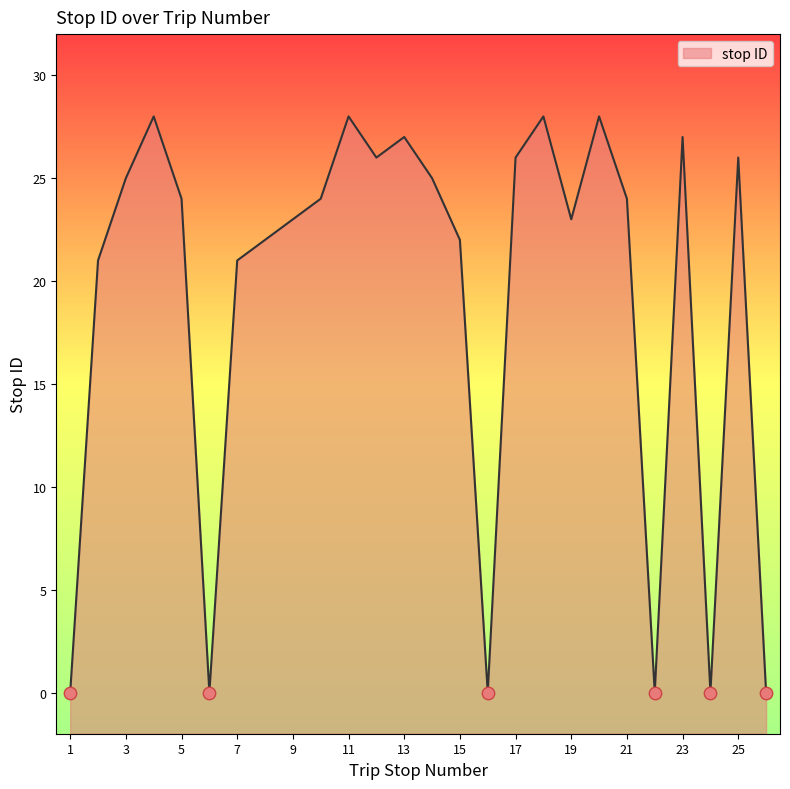

What is the ratio of the value at 25 to the value at 12?

1.0